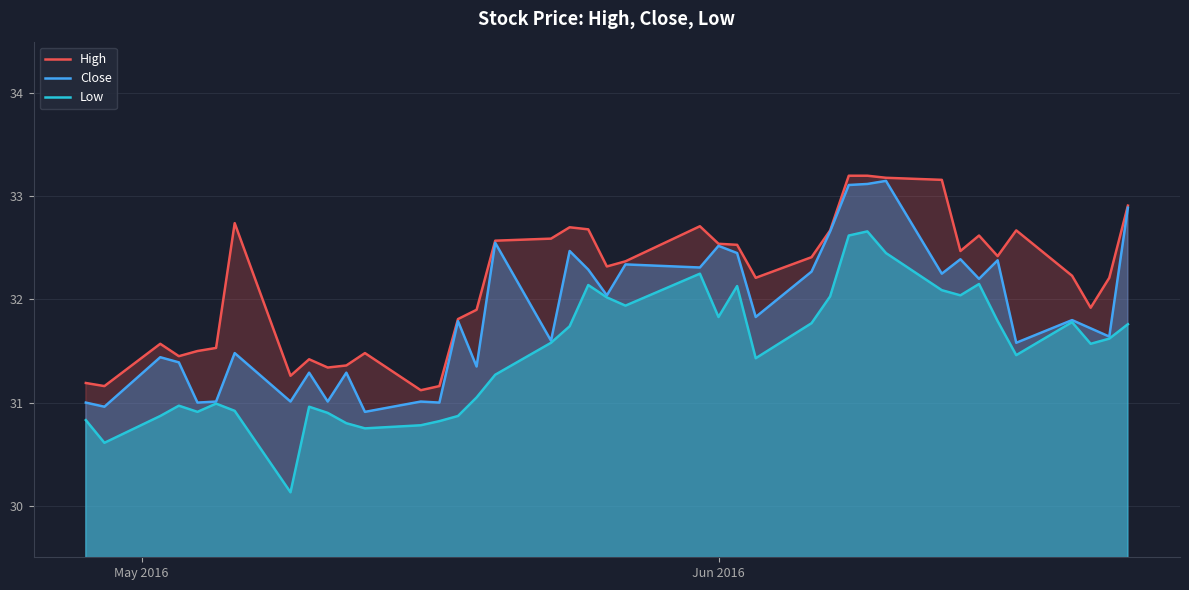

Which series has the largest total across all categories?

High